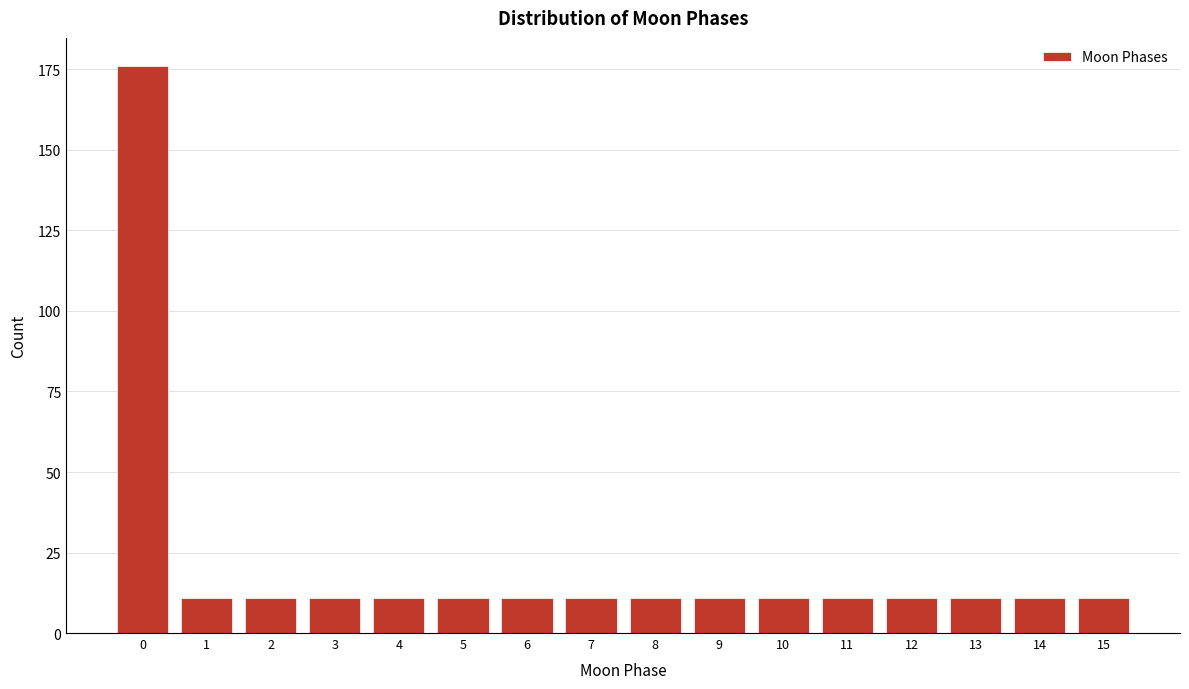

Reading left to right, extract all data points from this chart.

0=176	1=11	2=11	3=11	4=11	5=11	6=11	7=11	8=11	9=11	10=11	11=11	12=11	13=11	14=11	15=11